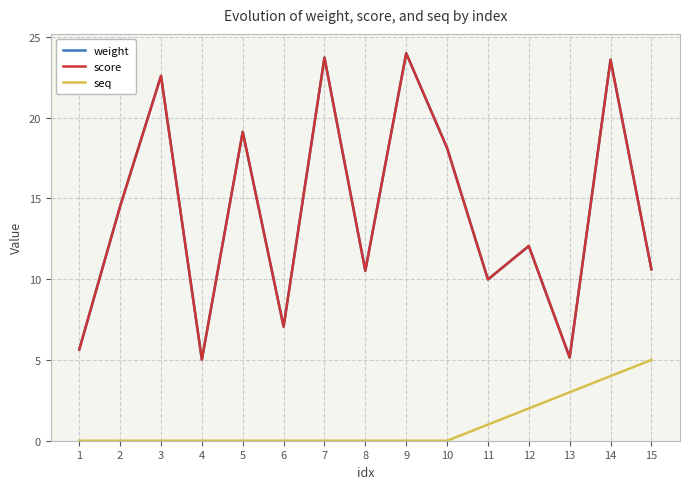

At which category does score reach its first local valley?

4